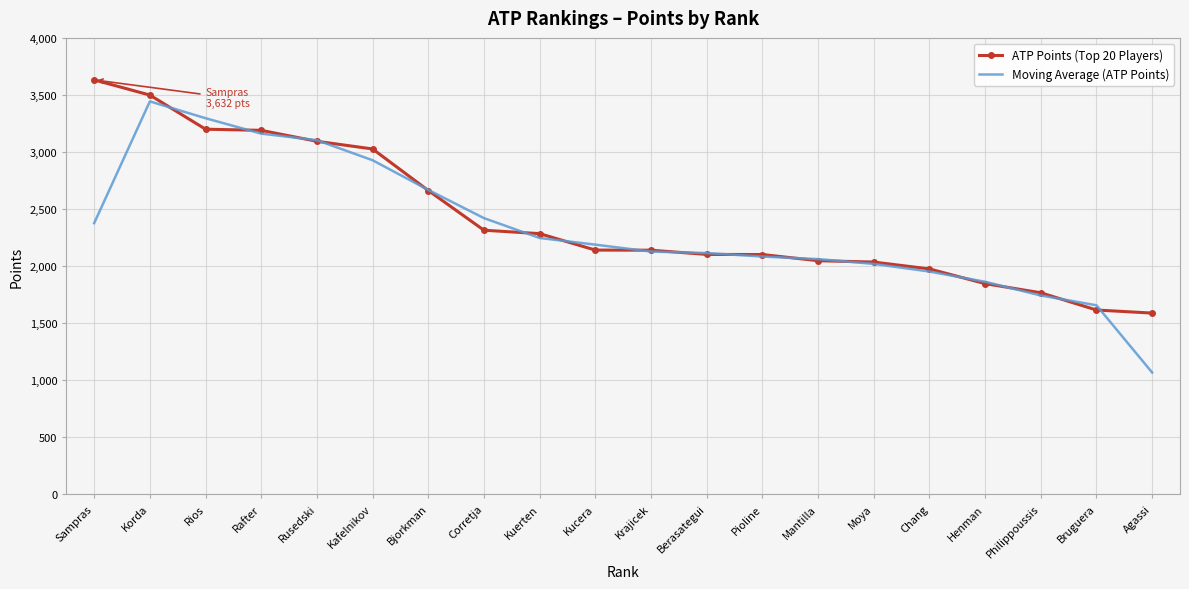

True or false: Moving Average (ATP Points) and ATP Points (Top 20 Players) cross at least once.

True